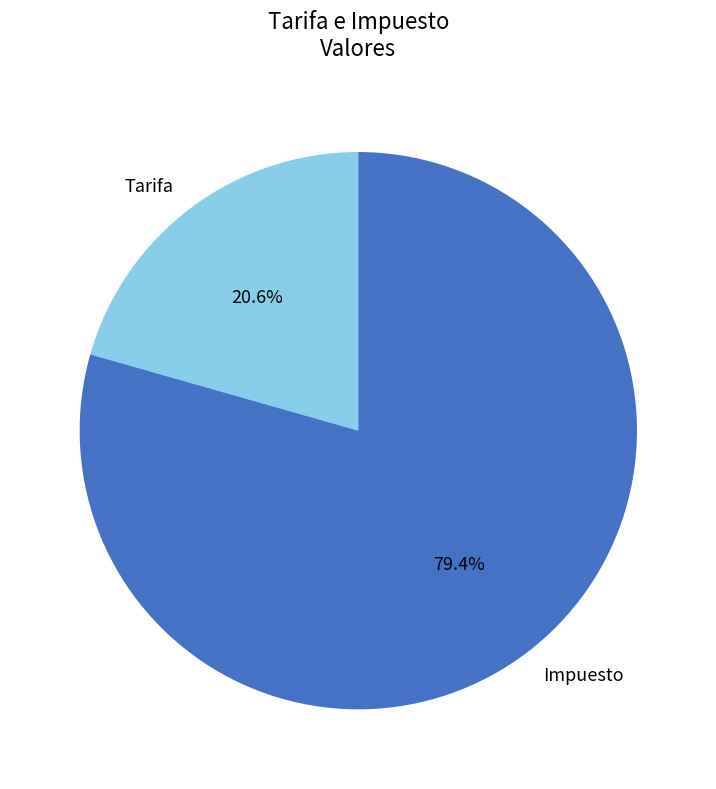

What percentage is the Tarifa slice, to the nearest percent?

21%